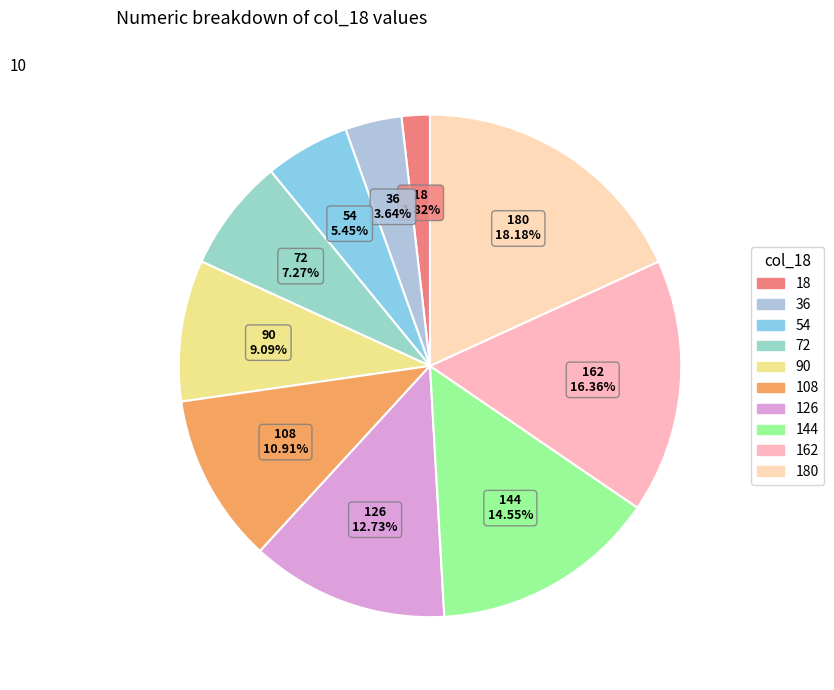

Does any single category account for the majority?

No